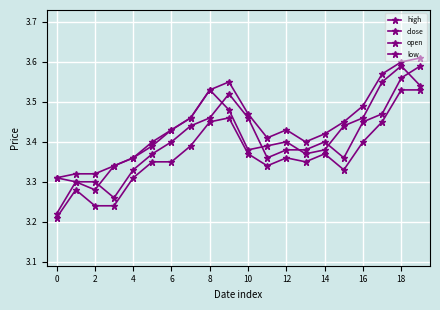

How many lines are shown in the chart?

4